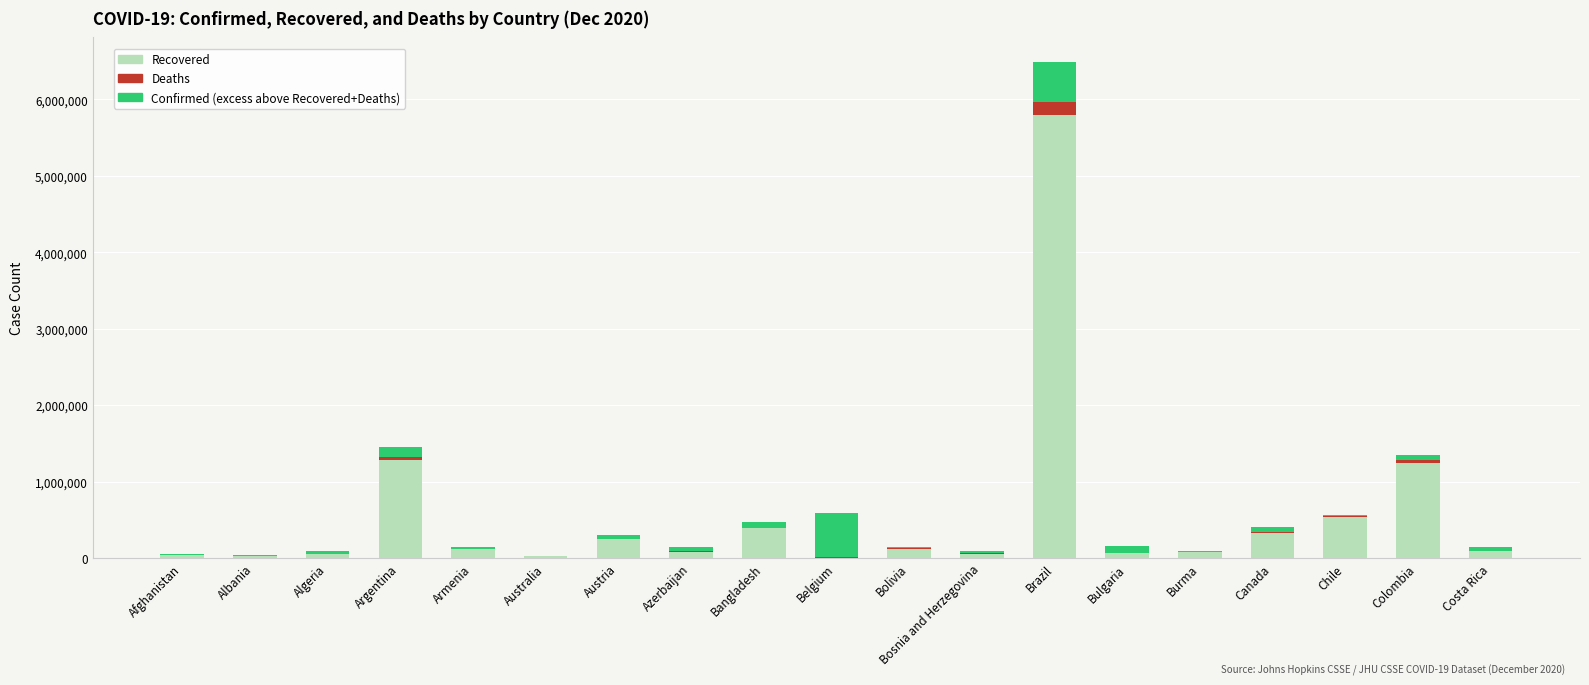

At which category is the sum across all series the highest?

Brazil